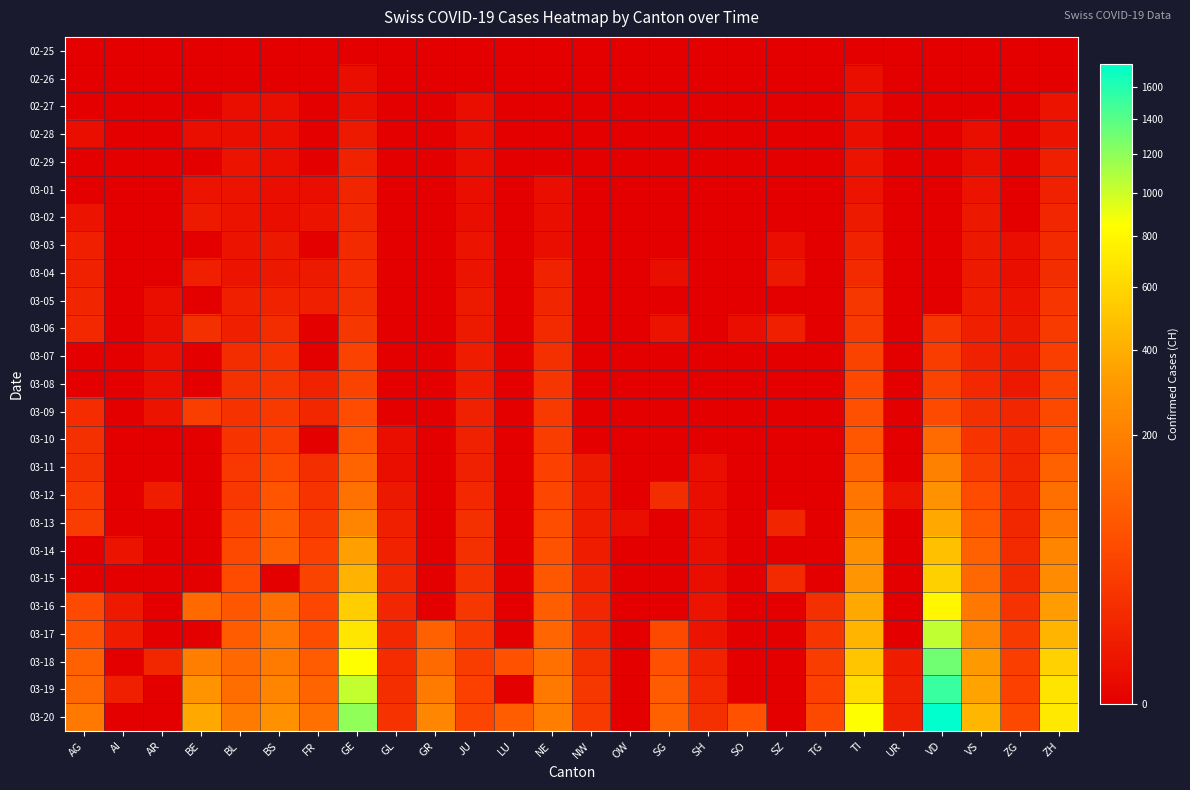

Reading left to right, what are all the values shown in this chart?

02-25: AG=0	AI=0	AR=0	BE=0	BL=0	BS=0	FR=0	GE=0	GL=0	GR=0	JU=0	LU=0	NE=0	NW=0	OW=0	SG=0	SH=0	SO=0	SZ=0	TG=0	TI=0	UR=0	VD=0	VS=0	ZG=0	ZH=0
02-26: AG=0	AI=0	AR=0	BE=0	BL=0	BS=0	FR=0	GE=1	GL=0	GR=0	JU=0	LU=0	NE=0	NW=0	OW=0	SG=0	SH=0	SO=0	SZ=0	TG=0	TI=1	UR=0	VD=0	VS=0	ZG=0	ZH=0
02-27: AG=0	AI=0	AR=0	BE=0	BL=1	BS=1	FR=0	GE=1	GL=0	GR=0	JU=1	LU=0	NE=0	NW=0	OW=0	SG=0	SH=0	SO=0	SZ=0	TG=0	TI=1	UR=0	VD=0	VS=0	ZG=0	ZH=2
02-28: AG=1	AI=0	AR=0	BE=1	BL=1	BS=1	FR=0	GE=4	GL=0	GR=0	JU=1	LU=0	NE=0	NW=0	OW=0	SG=0	SH=0	SO=0	SZ=0	TG=0	TI=1	UR=0	VD=0	VS=1	ZG=0	ZH=2
02-29: AG=0	AI=0	AR=0	BE=0	BL=2	BS=1	FR=0	GE=8	GL=0	GR=0	JU=1	LU=0	NE=0	NW=0	OW=0	SG=0	SH=0	SO=0	SZ=0	TG=0	TI=2	UR=0	VD=0	VS=1	ZG=0	ZH=6
03-01: AG=0	AI=0	AR=0	BE=2	BL=2	BS=1	FR=1	GE=9	GL=0	GR=0	JU=1	LU=0	NE=1	NW=0	OW=0	SG=0	SH=0	SO=0	SZ=0	TG=0	TI=2	UR=0	VD=0	VS=2	ZG=0	ZH=7
03-02: AG=2	AI=0	AR=0	BE=4	BL=2	BS=1	FR=2	GE=10	GL=0	GR=0	JU=1	LU=0	NE=1	NW=0	OW=0	SG=0	SH=0	SO=0	SZ=0	TG=0	TI=4	UR=0	VD=0	VS=3	ZG=0	ZH=10
03-03: AG=6	AI=0	AR=0	BE=0	BL=2	BS=3	FR=0	GE=13	GL=0	GR=0	JU=2	LU=0	NE=1	NW=0	OW=0	SG=0	SH=0	SO=0	SZ=1	TG=0	TI=8	UR=0	VD=0	VS=3	ZG=1	ZH=13
03-04: AG=7	AI=0	AR=0	BE=6	BL=2	BS=3	FR=4	GE=14	GL=0	GR=0	JU=2	LU=0	NE=8	NW=0	OW=0	SG=1	SH=0	SO=0	SZ=3	TG=0	TI=13	UR=0	VD=0	VS=4	ZG=1	ZH=15
03-05: AG=9	AI=0	AR=1	BE=0	BL=6	BS=8	FR=6	GE=17	GL=0	GR=0	JU=4	LU=0	NE=9	NW=0	OW=0	SG=0	SH=0	SO=0	SZ=0	TG=0	TI=25	UR=0	VD=0	VS=5	ZG=2	ZH=23
03-06: AG=12	AI=0	AR=1	BE=17	BL=6	BS=15	FR=0	GE=25	GL=0	GR=0	JU=4	LU=0	NE=13	NW=0	OW=0	SG=2	SH=0	SO=1	SZ=6	TG=0	TI=28	UR=0	VD=23	VS=6	ZG=3	ZH=29
03-07: AG=0	AI=0	AR=1	BE=0	BL=15	BS=21	FR=0	GE=38	GL=0	GR=0	JU=5	LU=0	NE=18	NW=0	OW=0	SG=0	SH=0	SO=0	SZ=0	TG=0	TI=41	UR=0	VD=30	VS=7	ZG=3	ZH=34
03-08: AG=0	AI=0	AR=1	BE=0	BL=19	BS=24	FR=8	GE=40	GL=0	GR=0	JU=5	LU=0	NE=24	NW=0	OW=0	SG=0	SH=0	SO=0	SZ=0	TG=0	TI=49	UR=0	VD=40	VS=12	ZG=3	ZH=40
03-09: AG=14	AI=0	AR=2	BE=34	BL=20	BS=28	FR=11	GE=56	GL=0	GR=0	JU=7	LU=0	NE=27	NW=0	OW=0	SG=0	SH=0	SO=0	SZ=0	TG=0	TI=61	UR=0	VD=51	VS=17	ZG=10	ZH=49
03-10: AG=17	AI=0	AR=0	BE=0	BL=22	BS=33	FR=0	GE=76	GL=1	GR=0	JU=7	LU=0	NE=31	NW=0	OW=0	SG=0	SH=0	SO=0	SZ=0	TG=0	TI=75	UR=0	VD=130	VS=22	ZG=10	ZH=62
03-11: AG=18	AI=0	AR=0	BE=0	BL=26	BS=49	FR=16	GE=109	GL=1	GR=0	JU=7	LU=0	NE=37	NW=4	OW=0	SG=0	SH=1	SO=0	SZ=0	TG=0	TI=108	UR=0	VD=203	VS=30	ZG=11	ZH=101
03-12: AG=27	AI=0	AR=5	BE=0	BL=26	BS=73	FR=22	GE=150	GL=3	GR=0	JU=12	LU=0	NE=46	NW=5	OW=0	SG=15	SH=1	SO=0	SZ=0	TG=0	TI=163	UR=2	VD=277	VS=53	ZG=11	ZH=140
03-13: AG=32	AI=0	AR=0	BE=0	BL=42	BS=92	FR=29	GE=222	GL=6	GR=0	JU=17	LU=0	NE=59	NW=5	OW=1	SG=0	SH=1	SO=0	SZ=9	TG=0	TI=206	UR=0	VD=370	VS=76	ZG=11	ZH=163
03-14: AG=0	AI=2	AR=0	BE=0	BL=47	BS=100	FR=36	GE=340	GL=8	GR=0	JU=18	LU=0	NE=68	NW=5	OW=0	SG=0	SH=1	SO=0	SZ=0	TG=0	TI=265	UR=0	VD=477	VS=98	ZG=13	ZH=218
03-15: AG=0	AI=0	AR=0	BE=0	BL=54	BS=0	FR=40	GE=423	GL=10	GR=0	JU=19	LU=0	NE=74	NW=8	OW=0	SG=0	SH=1	SO=0	SZ=13	TG=0	TI=293	UR=0	VD=566	VS=115	ZG=13	ZH=250
03-16: AG=52	AI=4	AR=0	BE=123	BL=76	BS=143	FR=45	GE=544	GL=10	GR=0	JU=25	LU=0	NE=93	NW=10	OW=0	SG=0	SH=2	SO=0	SZ=0	TG=17	TI=368	UR=0	VD=796	VS=172	ZG=20	ZH=326
03-17: AG=67	AI=5	AR=0	BE=0	BL=89	BS=164	FR=59	GE=692	GL=12	GR=101	JU=29	LU=0	NE=114	NW=12	OW=0	SG=47	SH=2	SO=0	SZ=0	TG=23	TI=426	UR=0	VD=1039	VS=225	ZG=29	ZH=429
03-18: AG=101	AI=0	AR=11	BE=193	BL=116	BS=181	FR=86	GE=848	GL=14	GR=128	JU=32	LU=65	NE=146	NW=18	OW=0	SG=61	SH=8	SO=0	SZ=0	TG=32	TI=511	UR=5	VD=1303	VS=312	ZG=33	ZH=568
03-19: AG=118	AI=6	AR=0	BE=282	BL=134	BS=220	FR=111	GE=1027	GL=16	GR=182	JU=36	LU=0	NE=175	NW=25	OW=0	SG=85	SH=12	SO=0	SZ=0	TG=37	TI=638	UR=7	VD=1513	VS=349	ZG=37	ZH=679
03-20: AG=168	AI=0	AR=0	BE=377	BL=184	BS=270	FR=145	GE=1194	GL=20	GR=226	JU=44	LU=92	NE=189	NW=28	OW=0	SG=98	SH=17	SO=66	SZ=0	TG=50	TI=849	UR=7	VD=1754	VS=436	ZG=48	ZH=711